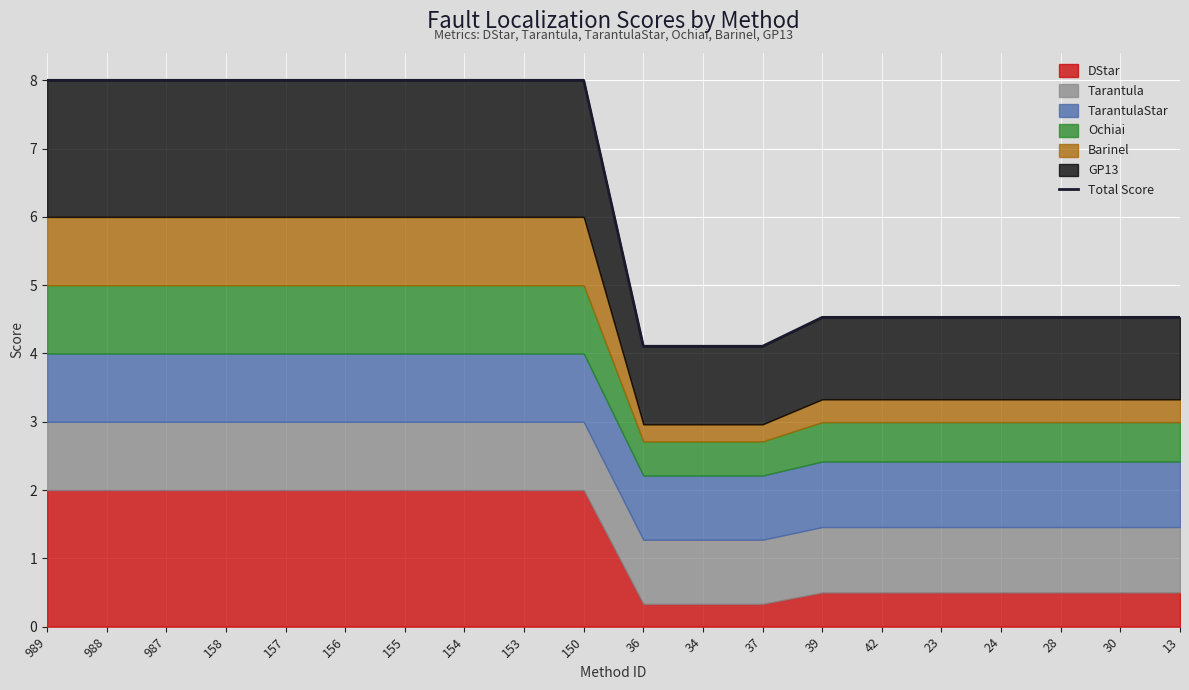

What is the ratio of the value at 42 to the value at 30?

1.0